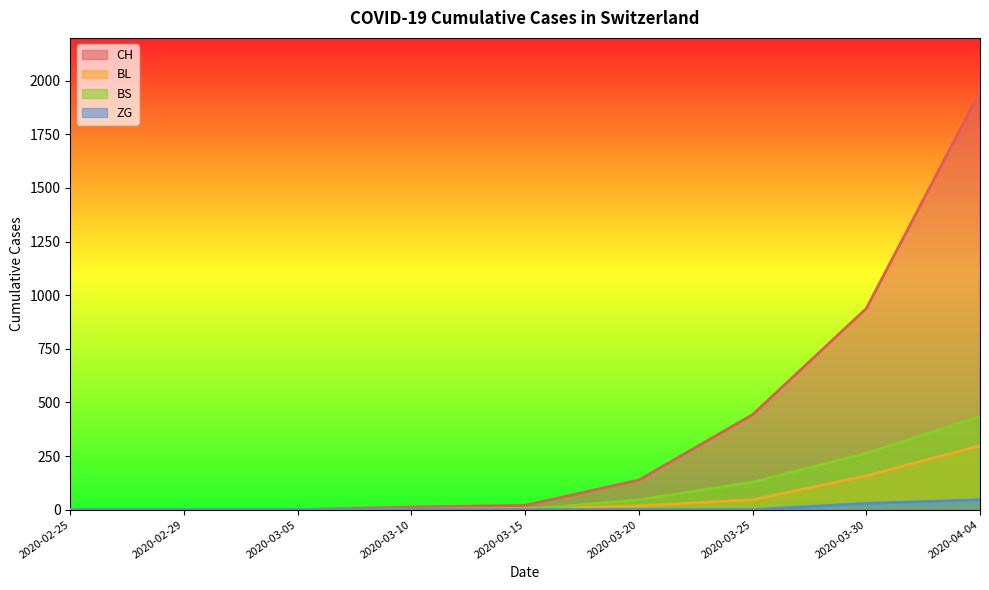

List the labels in order of BS value, smallest first.

2020-02-25, 2020-02-29, 2020-03-05, 2020-03-10, 2020-03-15, 2020-03-20, 2020-03-25, 2020-03-30, 2020-04-04